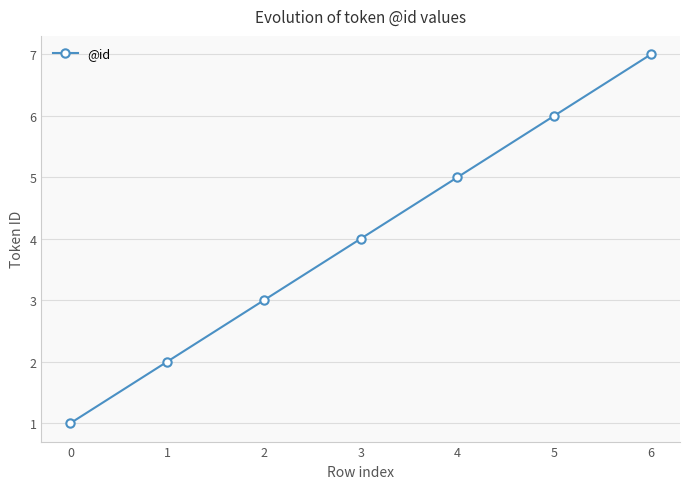

True or false: there are more than 2 points higher than both neighbors.

False